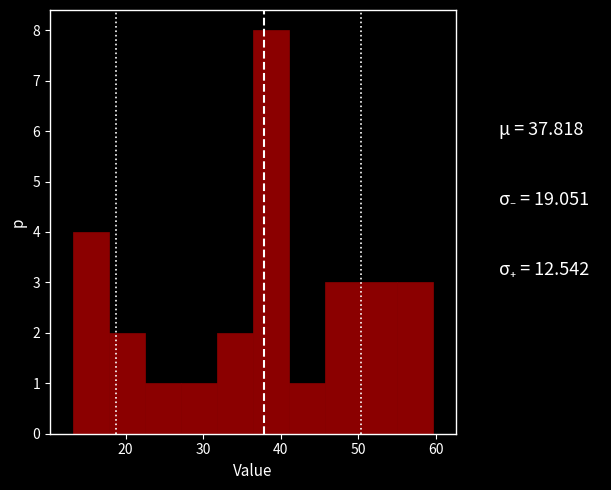

Which range on the x-axis has the tallest bar?

36 to 41